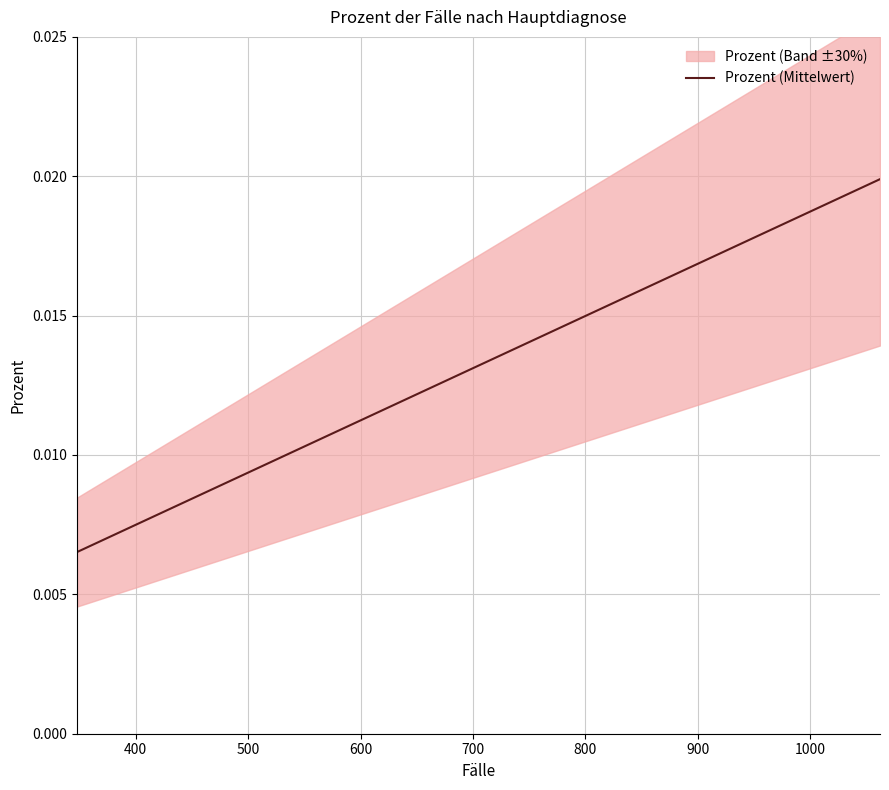

Does the chart display data point markers on the line(s)?

No